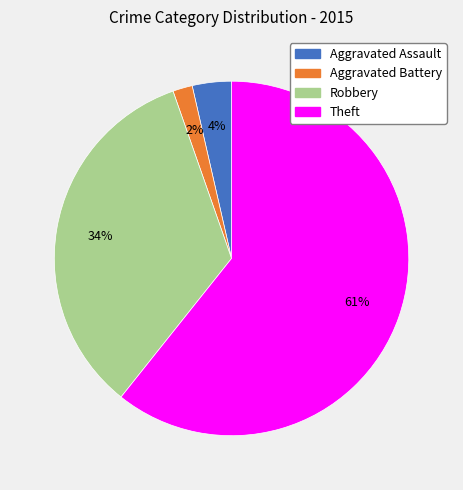

Does Theft account for over 50% of the chart?

Yes